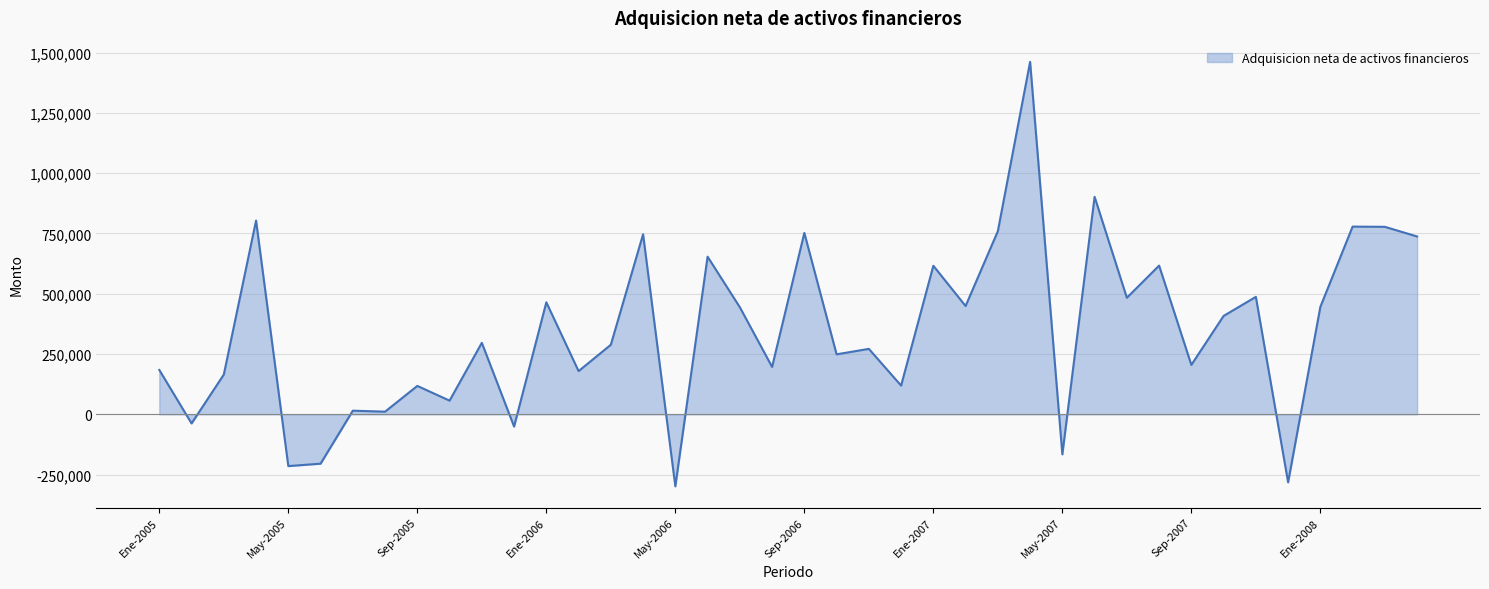

What is the maximum value shown in the chart?

1461389